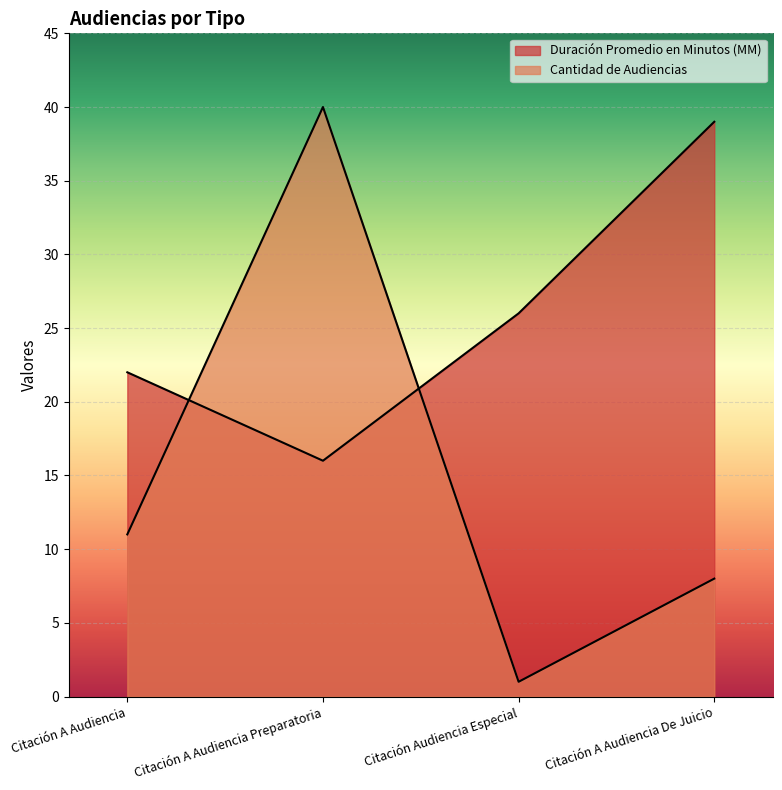

What is the average value of the Duración Promedio en Minutos (MM) series?

26